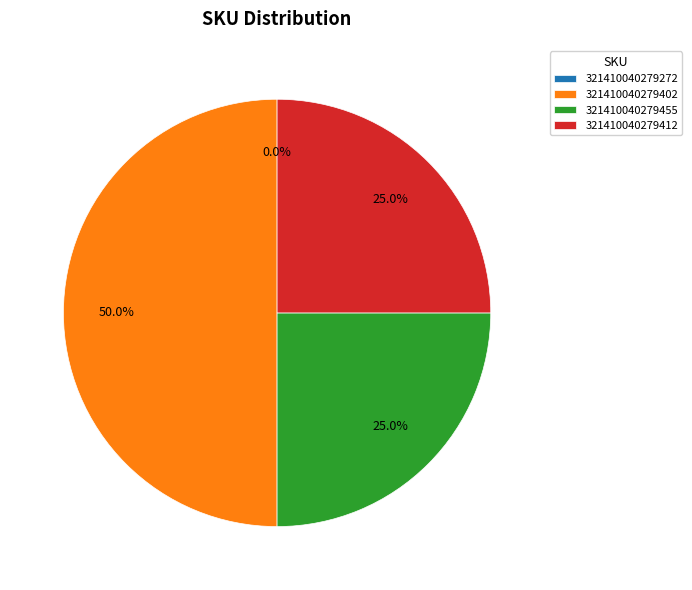

To the nearest percent, what is the difference between the 321410040279402 and 321410040279412 slice percentages?

25%